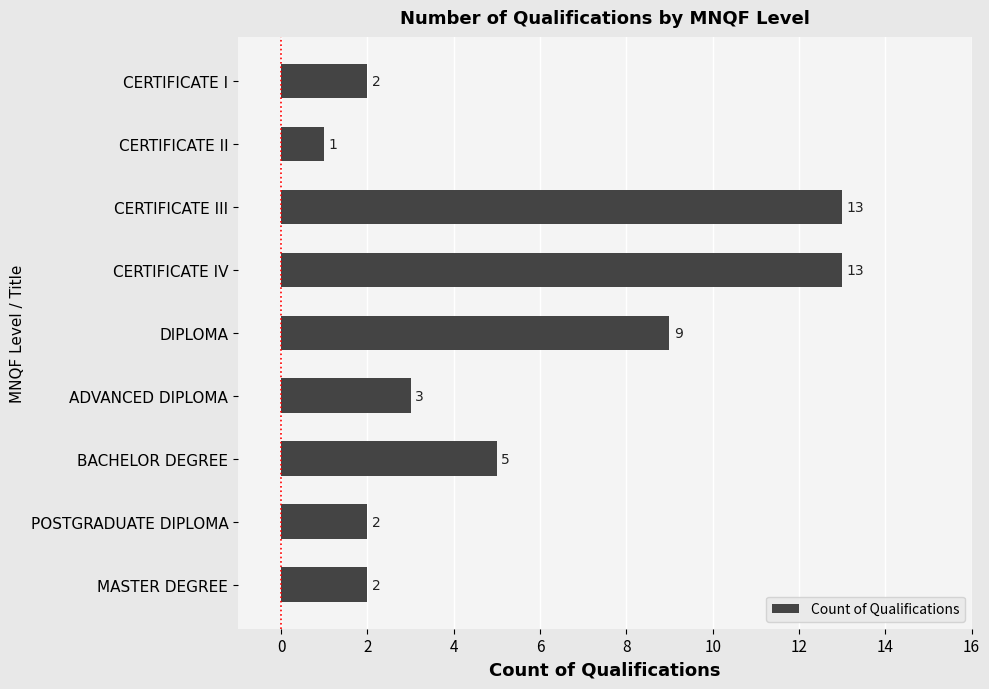

What is the change in value from CERTIFICATE III to DIPLOMA?

-4